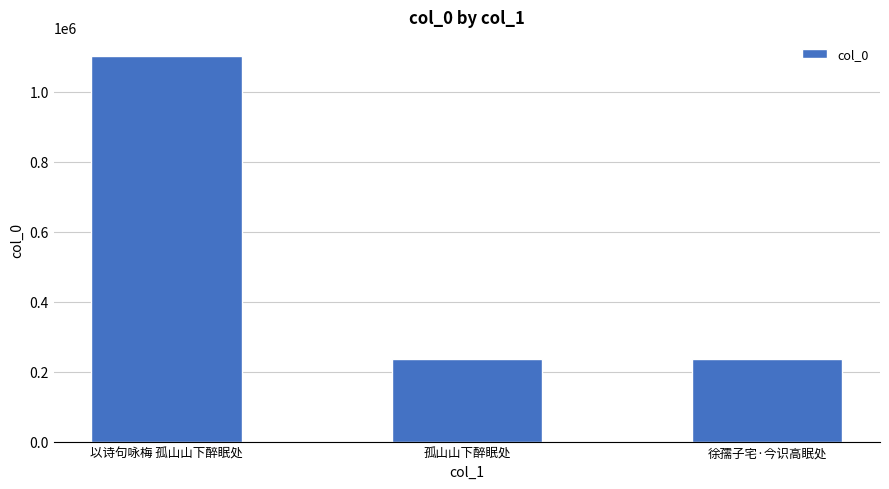

What is the sum of all values?

1573246